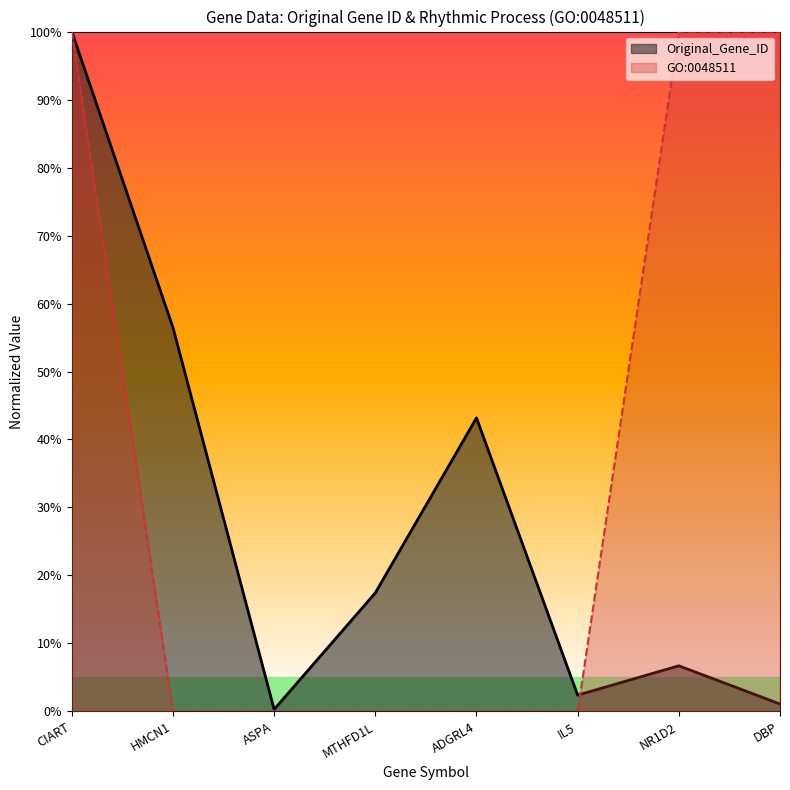

Does the chart display data point markers on the line(s)?

No